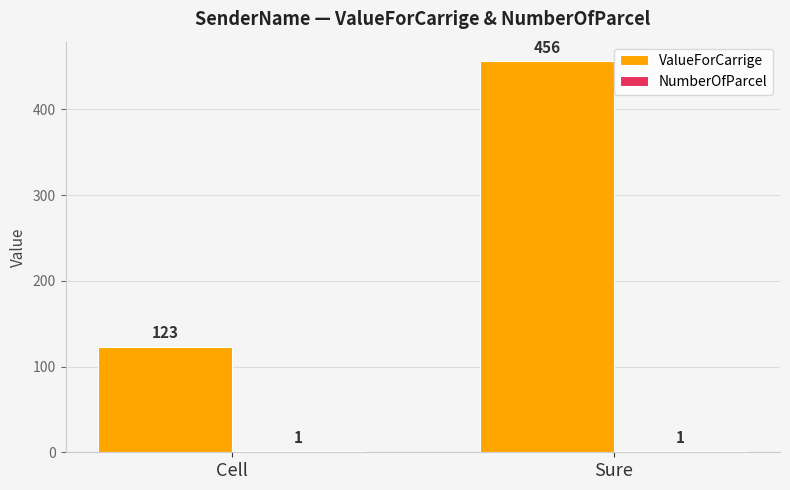

Is it true that ValueForCarrige equals 456 at Sure?

True